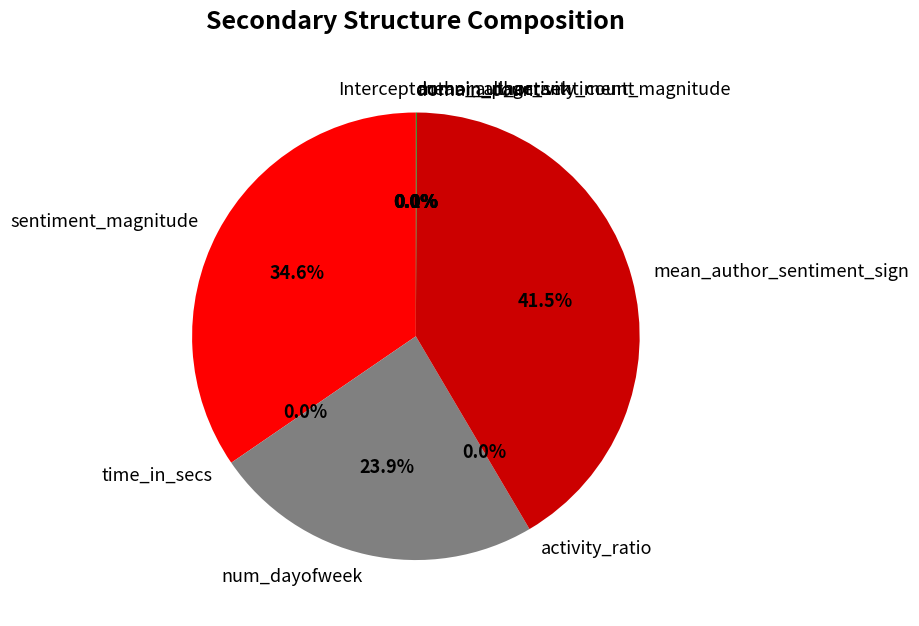

To the nearest percent, what is the combined percentage of time_in_secs and num_dayofweek?

24%